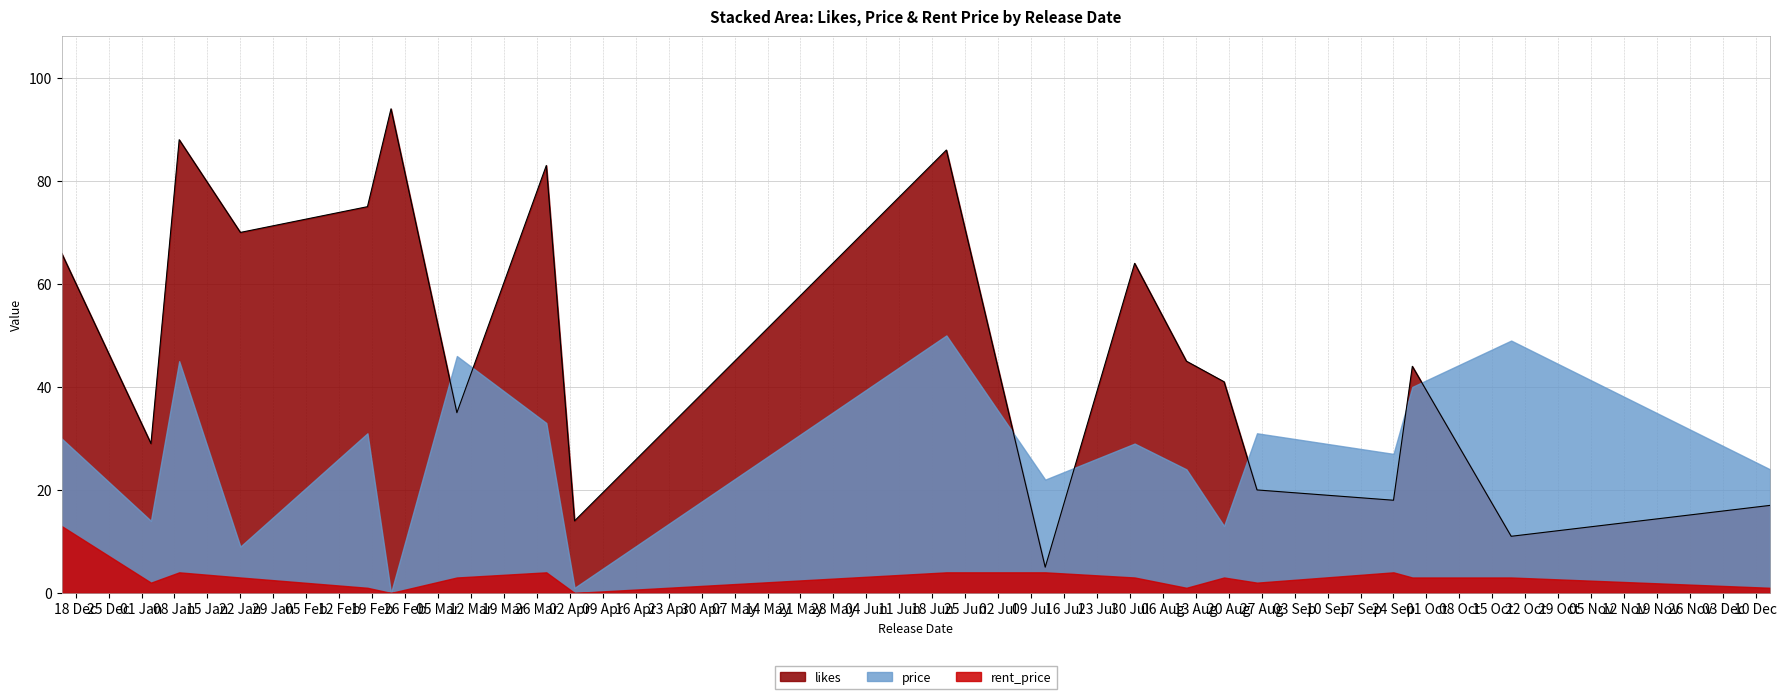

Between 2013-07-12 and 2013-02-18, which is larger?

2013-02-18